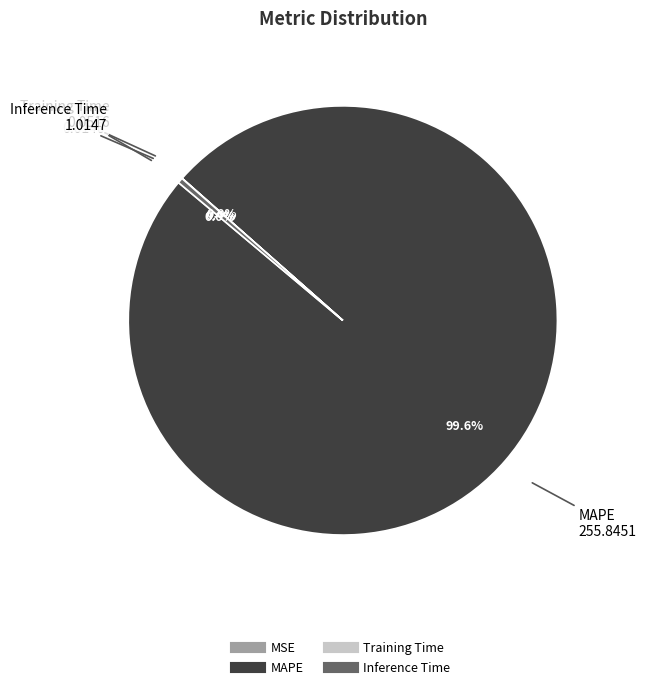

Which category accounts for the majority?

MAPE